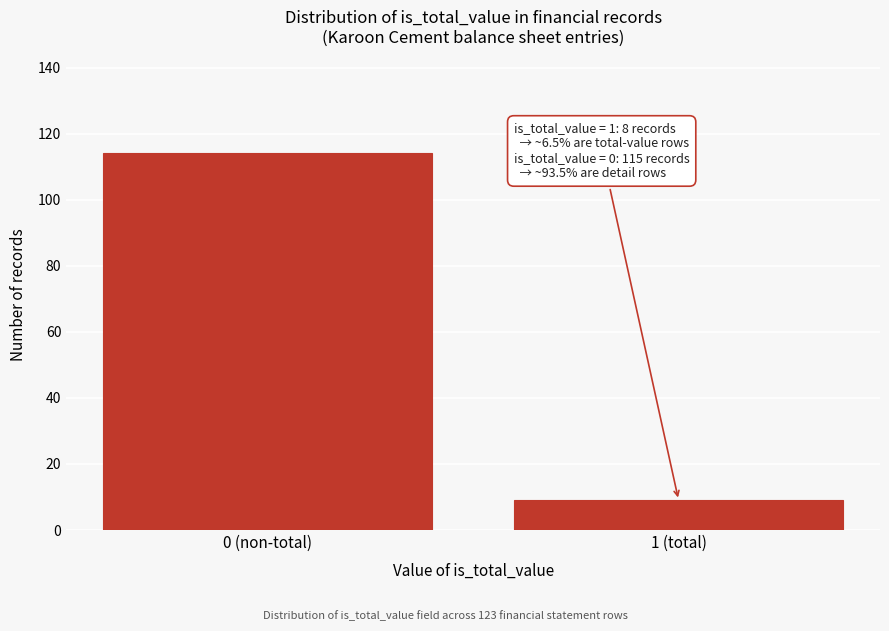

Reading right to left, list all the values displayed in this chart.

1 (total)=9	0 (non-total)=114